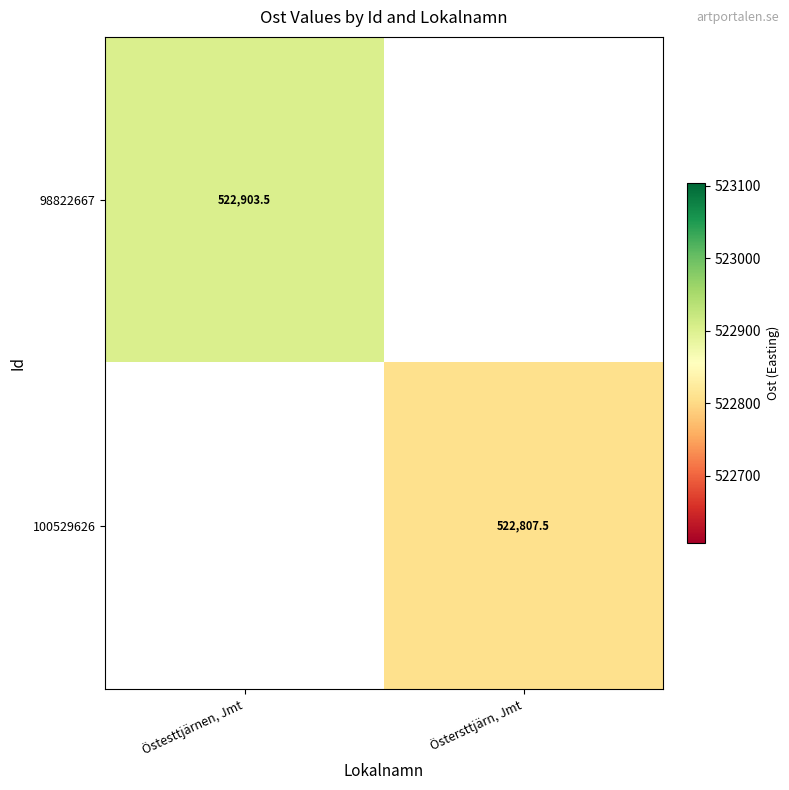

Rank the categories by 98822667 value from highest to lowest.

Östesttjärnen, Jmt, Östersttjärn, Jmt